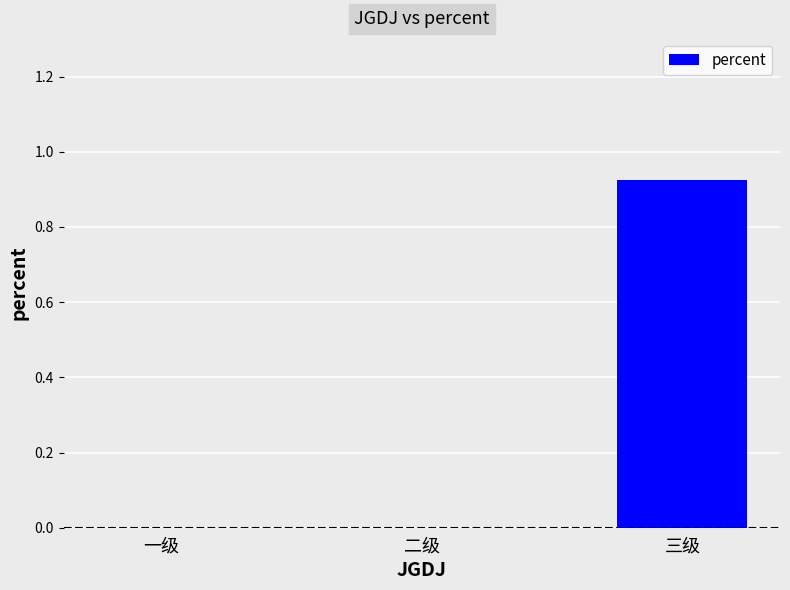

True or false: the data shows 0.0 at 二级.

True